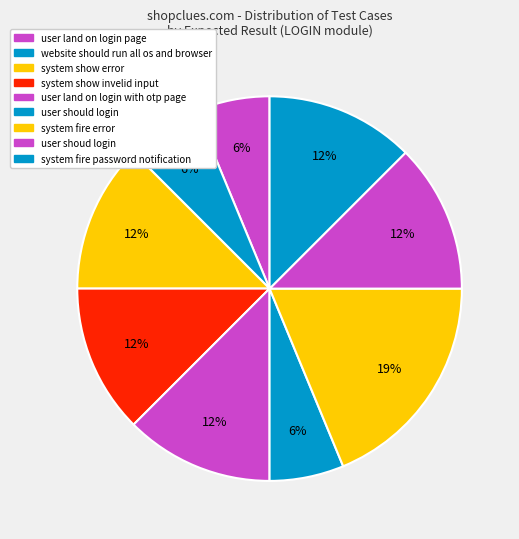

Is there a majority slice in this chart?

No